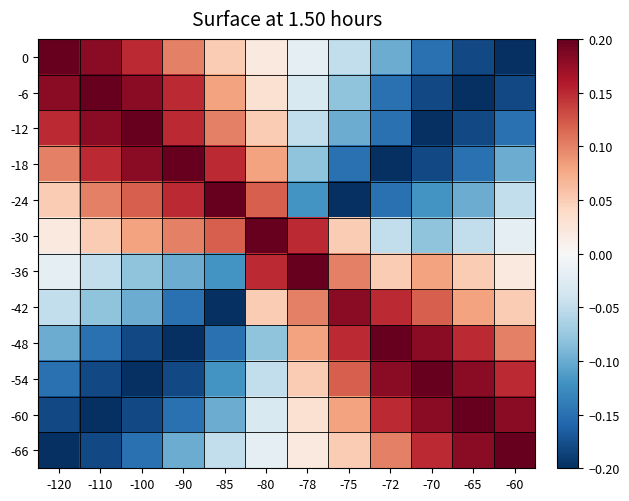

Reading left to right, extract all data points from this chart.

0: -120=0.2	-110=0.2	-100=0.1	-90=0.1	-85=0.1	-80=0.0	-78=-0.0	-75=-0.1	-72=-0.1	-70=-0.1	-65=-0.2	-60=-0.2
-6: -120=0.2	-110=0.2	-100=0.2	-90=0.1	-85=0.1	-80=0.0	-78=-0.0	-75=-0.1	-72=-0.1	-70=-0.2	-65=-0.2	-60=-0.2
-12: -120=0.1	-110=0.2	-100=0.2	-90=0.1	-85=0.1	-80=0.1	-78=-0.1	-75=-0.1	-72=-0.1	-70=-0.2	-65=-0.2	-60=-0.1
-18: -120=0.1	-110=0.1	-100=0.2	-90=0.2	-85=0.1	-80=0.1	-78=-0.1	-75=-0.1	-72=-0.2	-70=-0.2	-65=-0.1	-60=-0.1
-24: -120=0.1	-110=0.1	-100=0.1	-90=0.1	-85=0.2	-80=0.1	-78=-0.1	-75=-0.2	-72=-0.1	-70=-0.1	-65=-0.1	-60=-0.1
-30: -120=0.0	-110=0.1	-100=0.1	-90=0.1	-85=0.1	-80=0.2	-78=0.1	-75=0.1	-72=-0.1	-70=-0.1	-65=-0.1	-60=-0.0
-36: -120=-0.0	-110=-0.1	-100=-0.1	-90=-0.1	-85=-0.1	-80=0.1	-78=0.2	-75=0.1	-72=0.1	-70=0.1	-65=0.1	-60=0.0
-42: -120=-0.1	-110=-0.1	-100=-0.1	-90=-0.1	-85=-0.2	-80=0.1	-78=0.1	-75=0.2	-72=0.1	-70=0.1	-65=0.1	-60=0.1
-48: -120=-0.1	-110=-0.1	-100=-0.2	-90=-0.2	-85=-0.1	-80=-0.1	-78=0.1	-75=0.1	-72=0.2	-70=0.2	-65=0.1	-60=0.1
-54: -120=-0.1	-110=-0.2	-100=-0.2	-90=-0.2	-85=-0.1	-80=-0.1	-78=0.1	-75=0.1	-72=0.2	-70=0.2	-65=0.2	-60=0.1
-60: -120=-0.2	-110=-0.2	-100=-0.2	-90=-0.1	-85=-0.1	-80=-0.0	-78=0.0	-75=0.1	-72=0.1	-70=0.2	-65=0.2	-60=0.2
-66: -120=-0.2	-110=-0.2	-100=-0.1	-90=-0.1	-85=-0.1	-80=-0.0	-78=0.0	-75=0.1	-72=0.1	-70=0.1	-65=0.2	-60=0.2